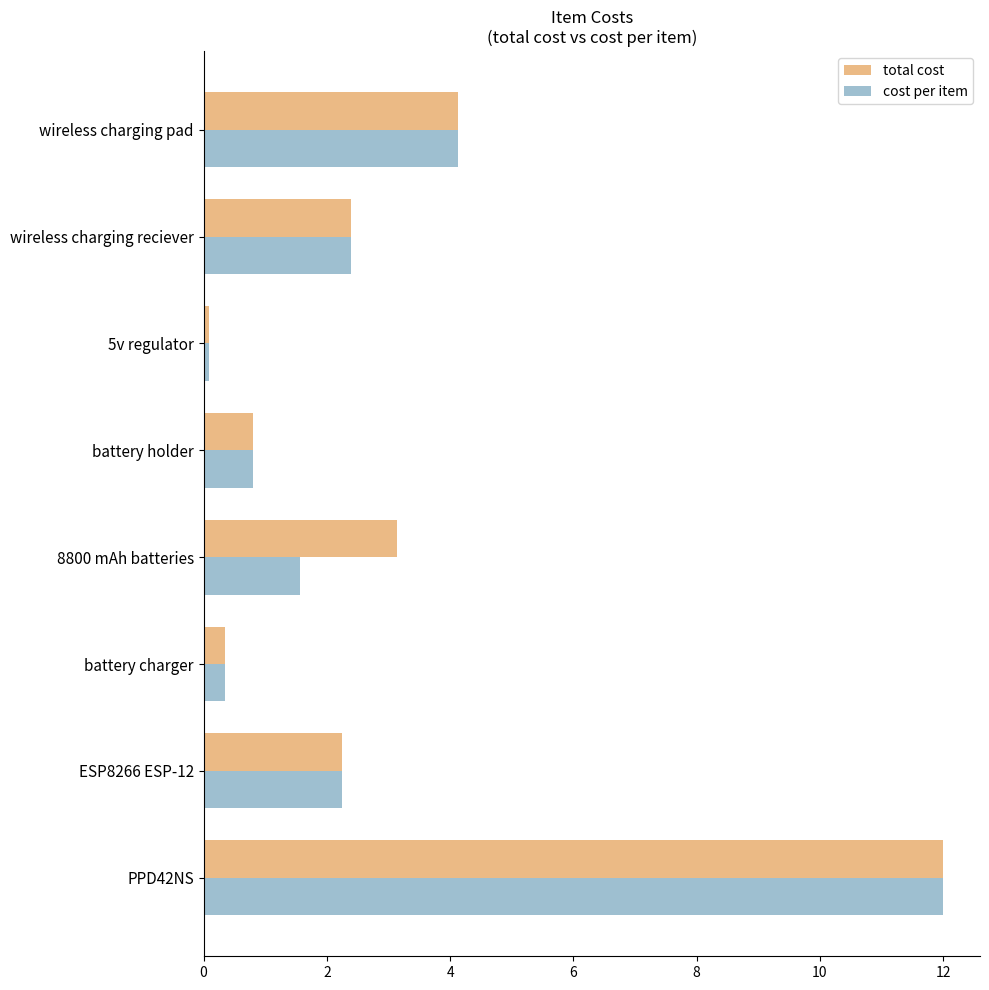

What is the smallest value displayed?

0.1